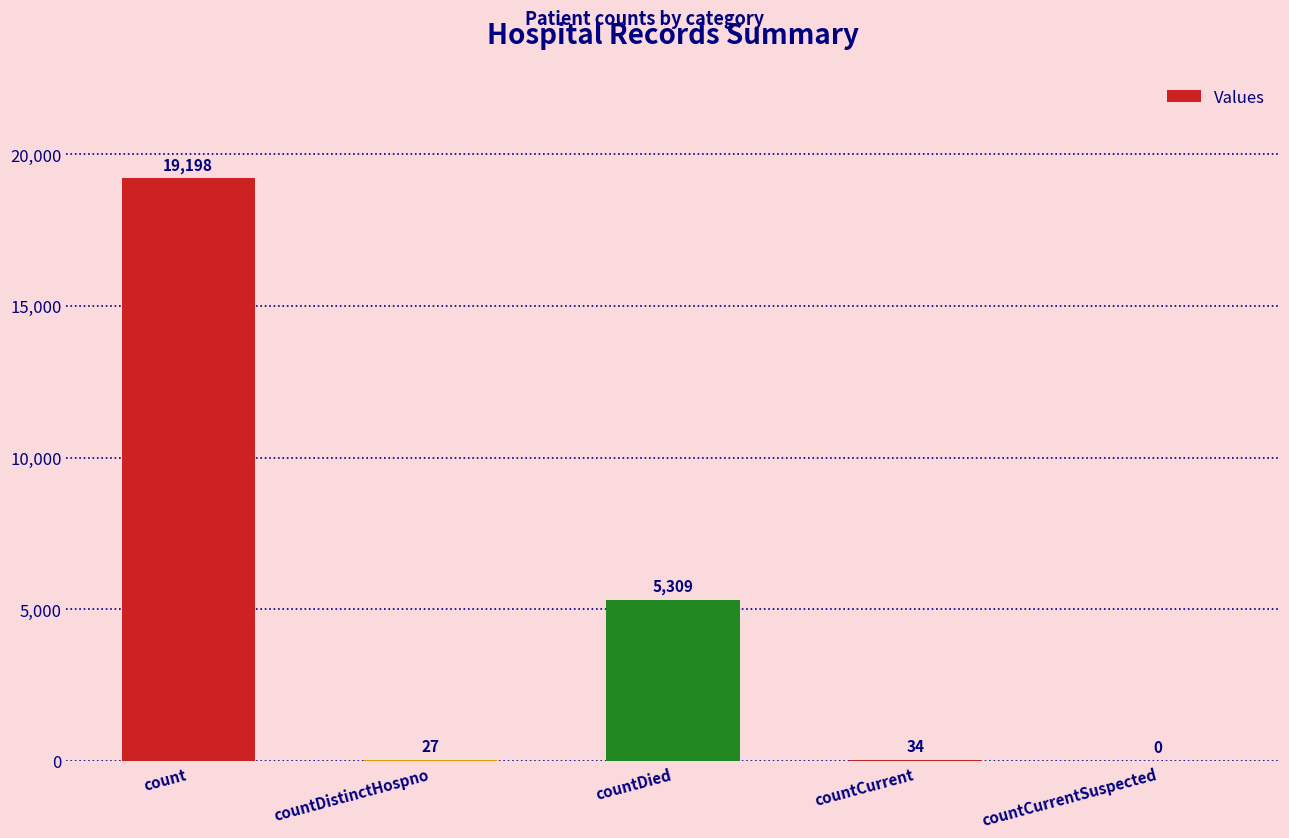

Reading left to right, extract all data points from this chart.

count=19198	countDistinctHospno=27	countDied=5309	countCurrent=34	countCurrentSuspected=0